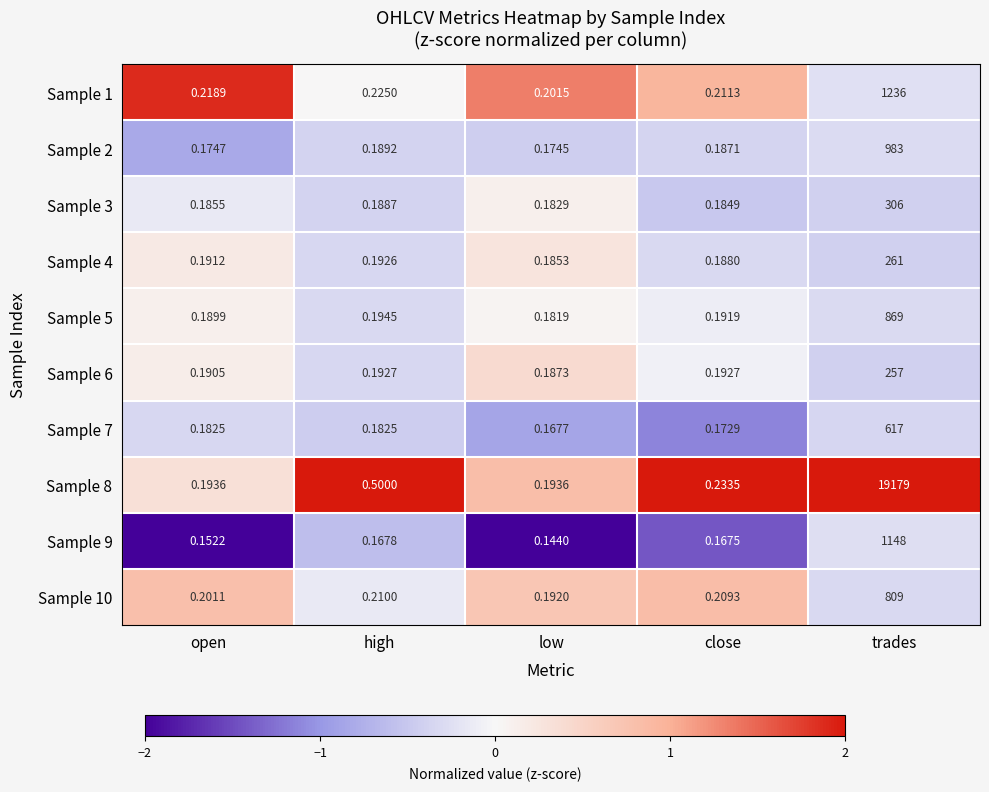

At which label does Sample 10 reach its peak?

trades